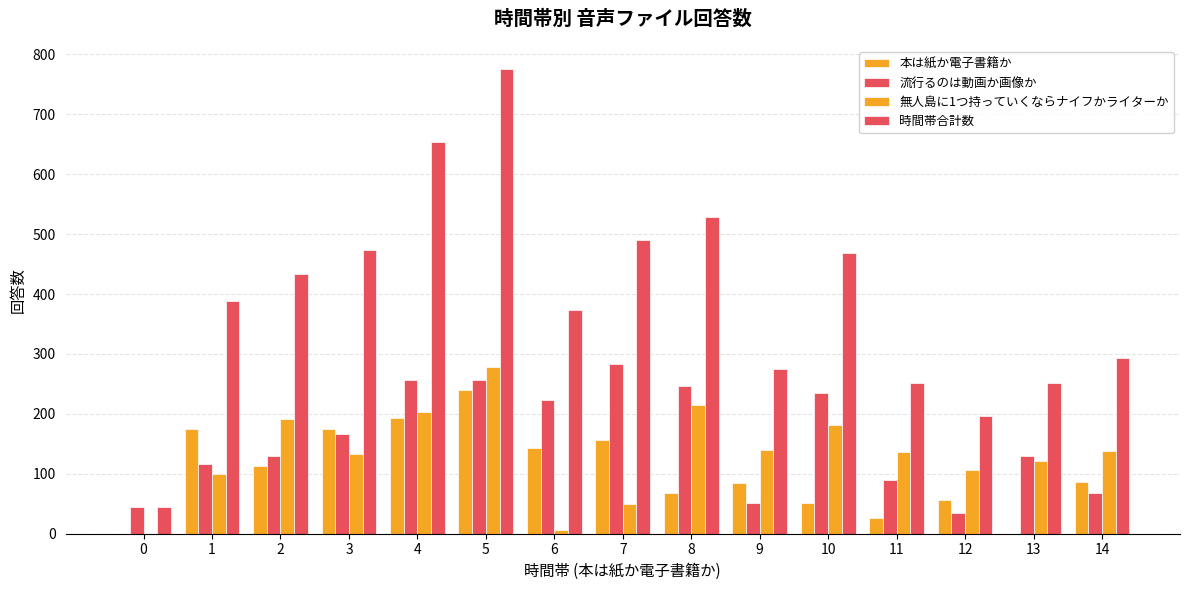

Reading right to left, list all the values displayed in this chart.

本は紙か電子書籍か: 14=87	13=0	12=56	11=27	10=52	9=84	8=68	7=157	6=143	5=240	4=193	3=174	2=113	1=174	0=0
流行るのは動画か画像か: 14=68	13=129	12=35	11=89	10=235	9=51	8=246	7=284	6=224	5=256	4=257	3=166	2=129	1=116	0=45
無人島に1つ持っていくならナイフかライターか: 14=138	13=122	12=106	11=136	10=181	9=140	8=214	7=50	6=7	5=279	4=203	3=133	2=192	1=99	0=0
時間帯合計数: 14=293	13=251	12=197	11=252	10=468	9=275	8=528	7=491	6=374	5=775	4=653	3=473	2=434	1=389	0=45